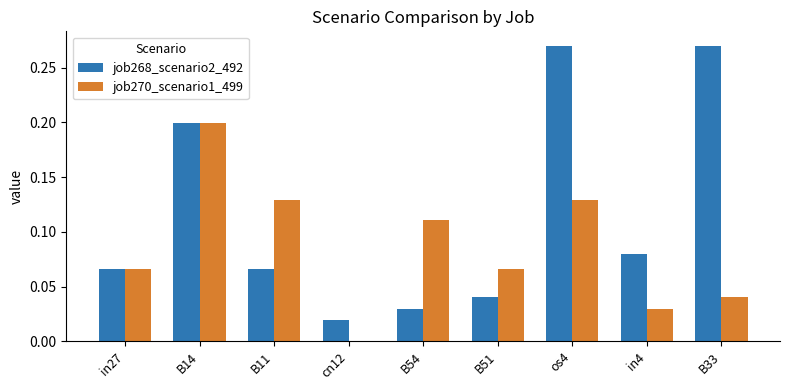

The job268_scenario2_492 series shows 0.4 at B33. True or false?

False